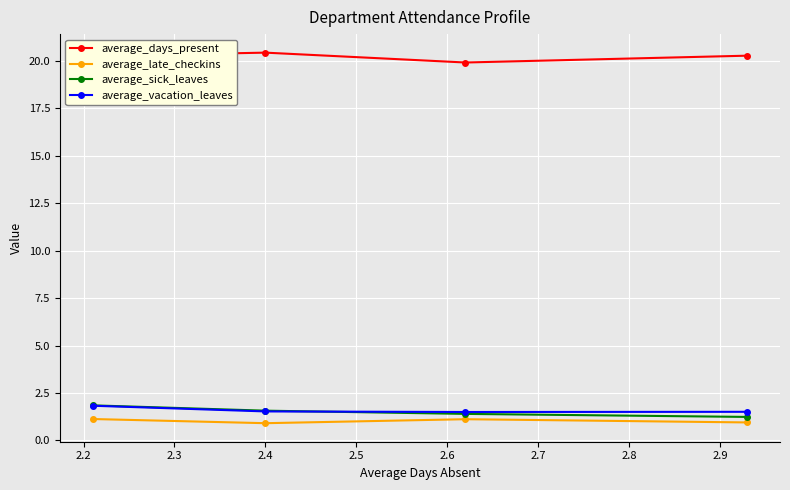

At how many categories does at least one series exceed 5?

4